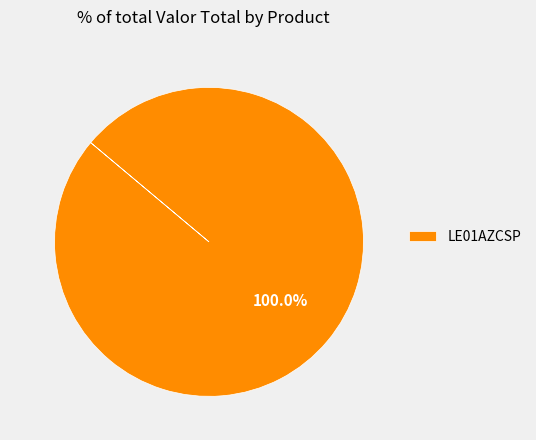

Rank the categories by value from highest to lowest.

LE01AZCSP